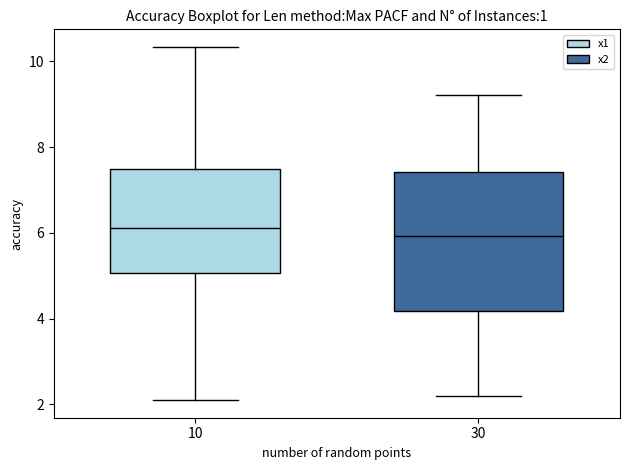

Reading left to right, transcribe this box plot: for each box, give where its median line is, the range the box spans, and where its two whiskers end, as read against the y-axis. The values are not printed on the chart, so give them approximately, as read against the axis.

10: median 6.2, box 5.0 to 7.4, whiskers 2.2 to 10.4
30: median 6.0, box 4.2 to 7.4, whiskers 2.2 to 9.2